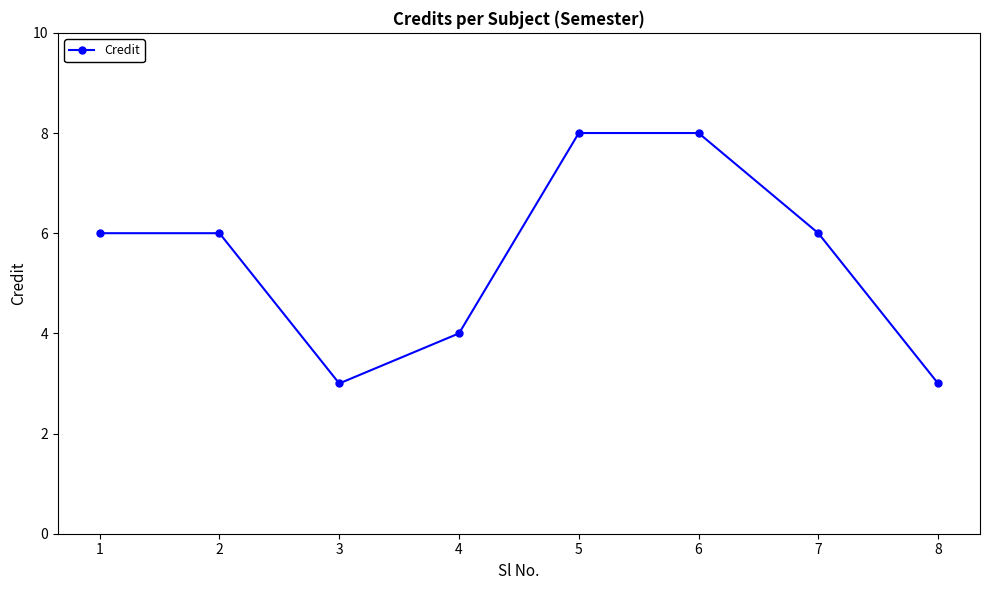

What is the sum of all values?

44